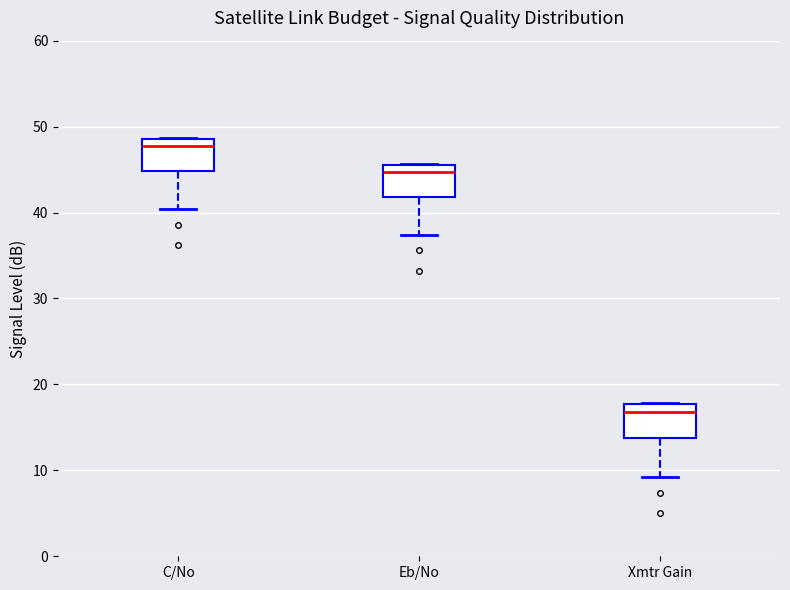

Where is the lower edge of the box for Xmtr Gain on the y-axis? The values are not printed on the chart, so give them approximately, as read against the axis.

14